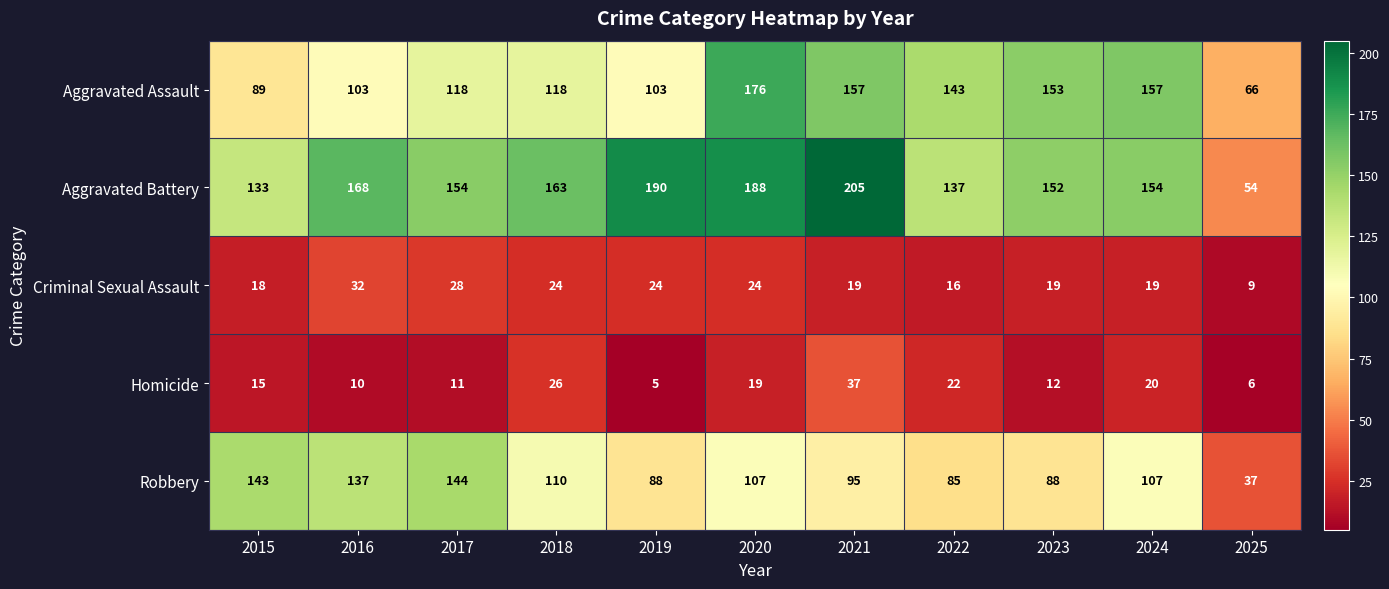

What is the spread (max minus min) of values at 2016?

158